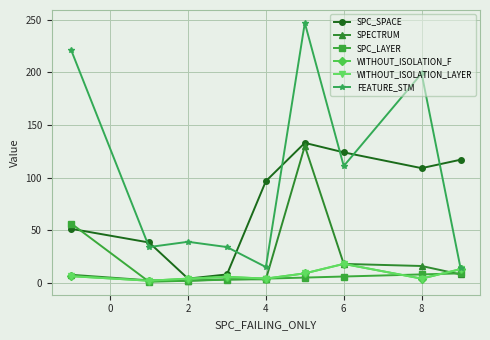

What is the sum of all WITHOUT_ISOLATION_F values?

66.0